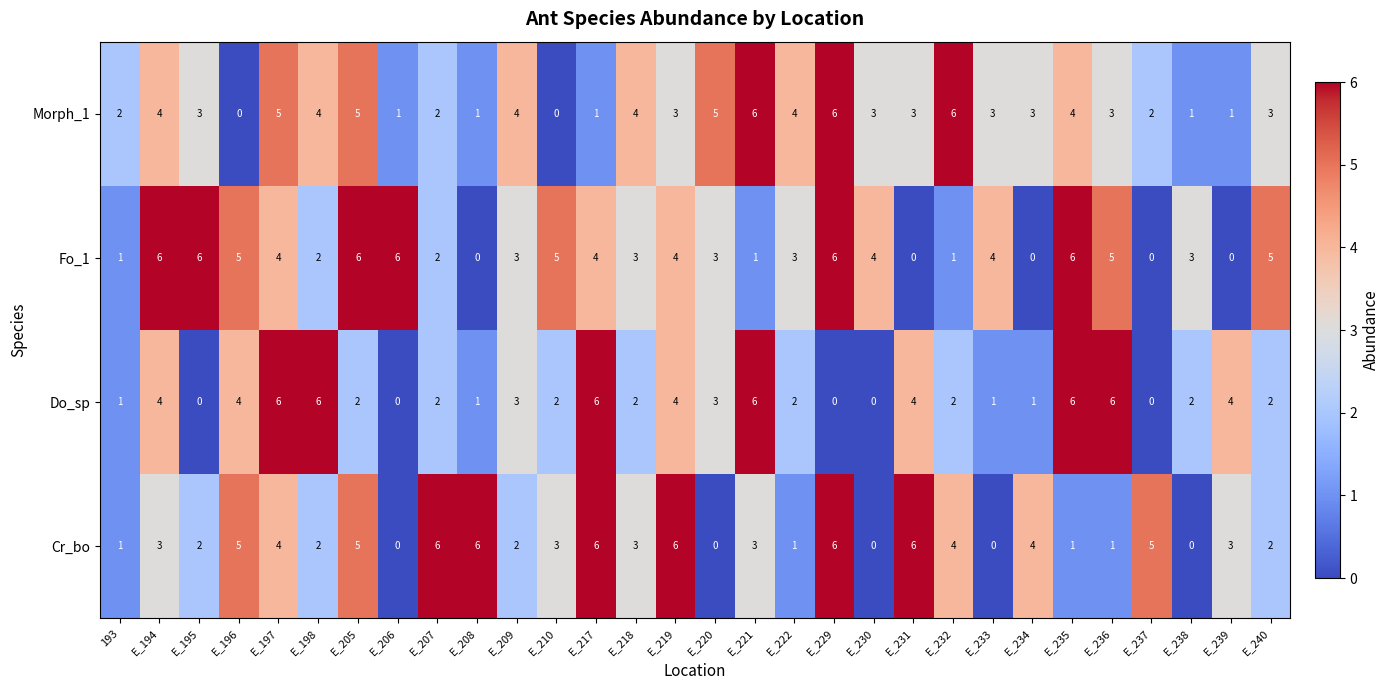

True or false: Do_sp has a value of 1 at E_207.

False